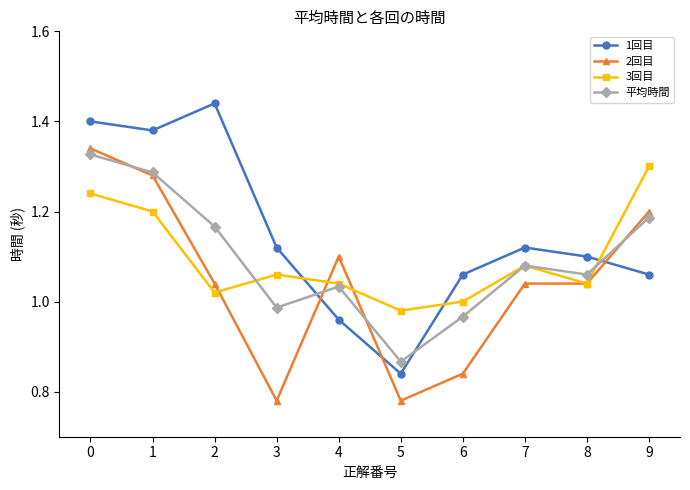

Between 6 and 7, which series saw the biggest shift?

2回目